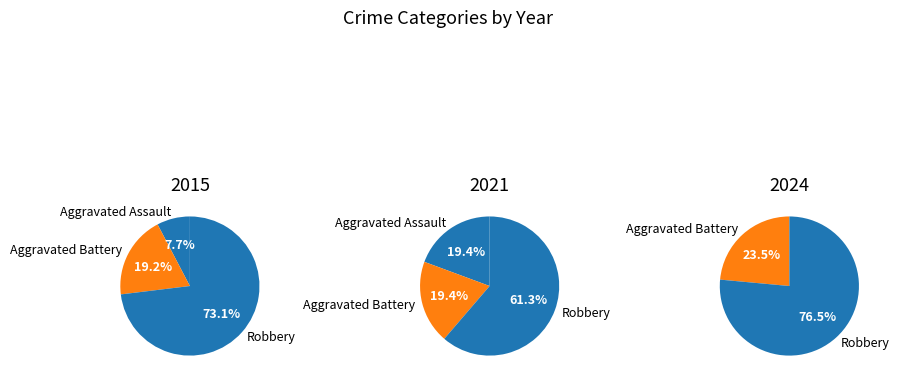

To the nearest percent, what portion does Aggravated Battery represent?

19%